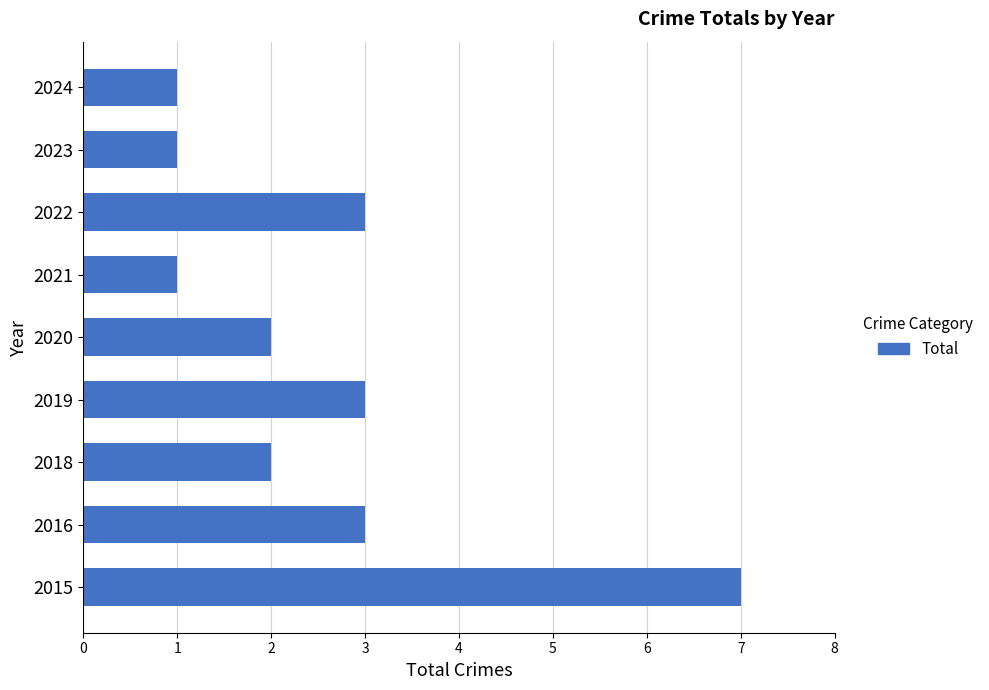

Reading bottom to top, transcribe all the data shown in this chart.

7	3	2	3	2	1	3	1	1